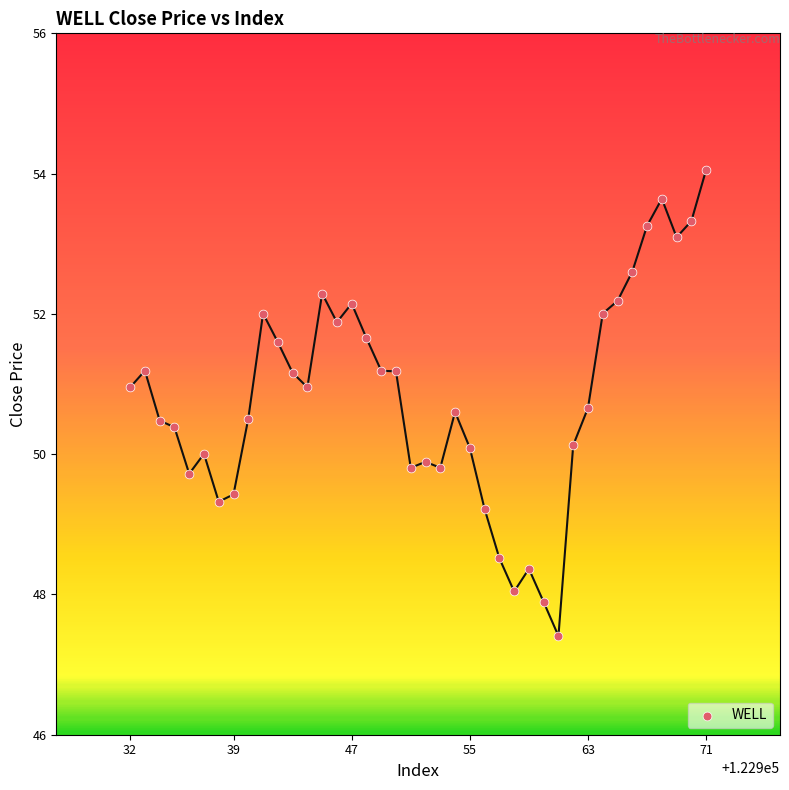

What is the range of X values (max minus min)?

39.0